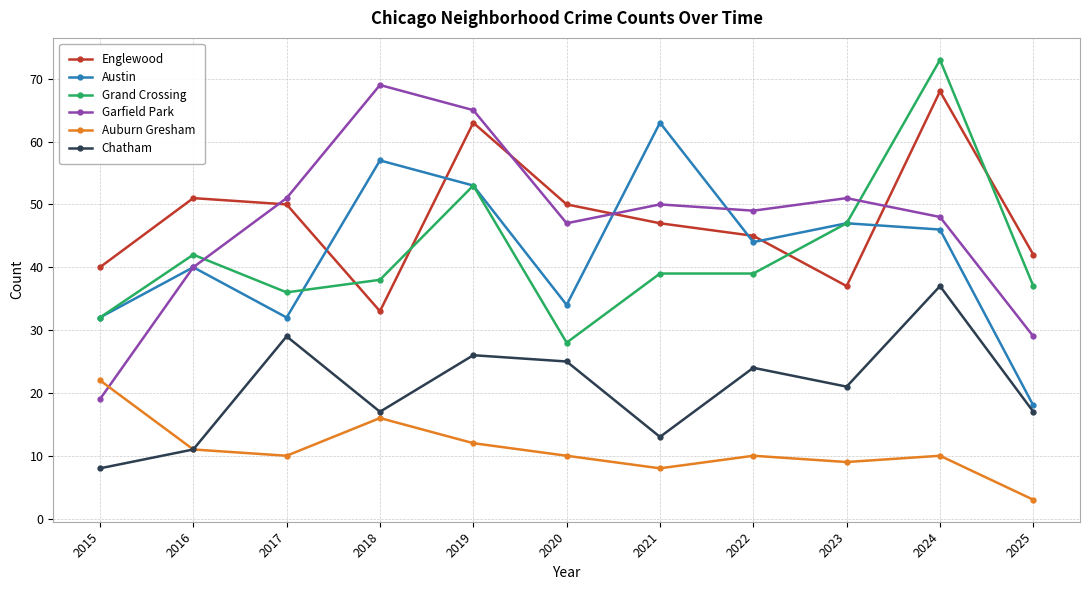

What is the value of the Austin point at the 9th from the left?

47